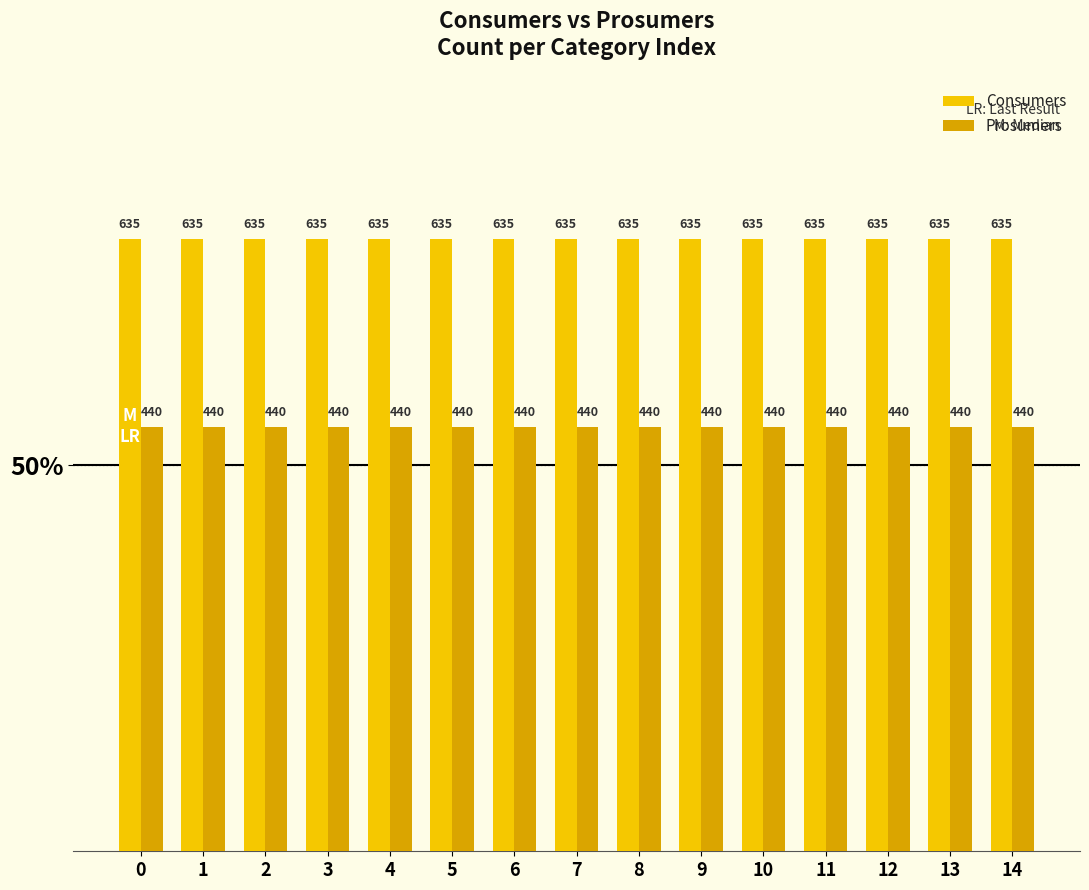

Does the chart contain stacked bars?

No